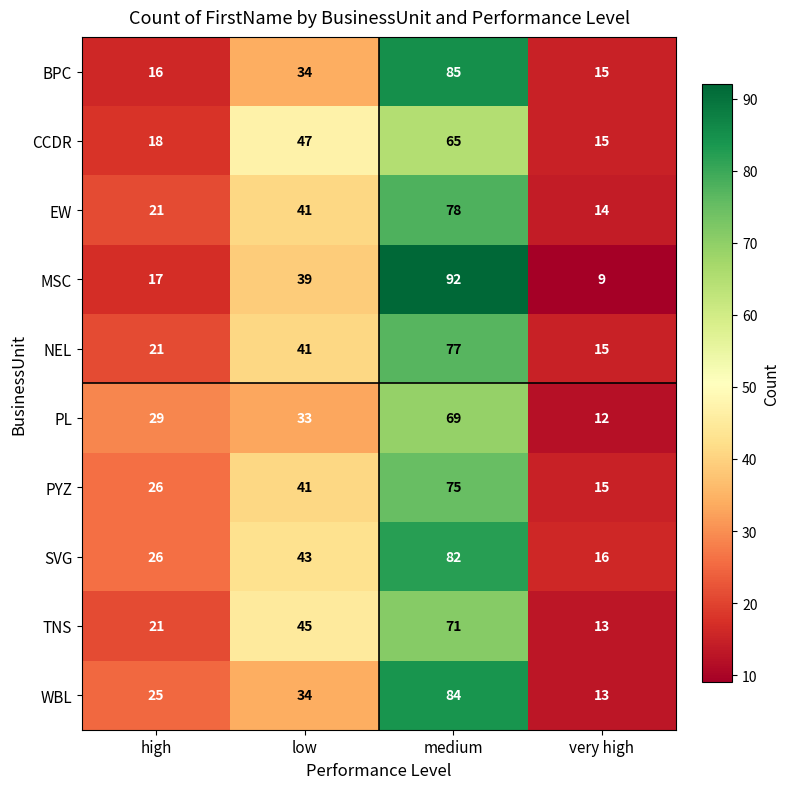

What is the greatest value displayed?

92